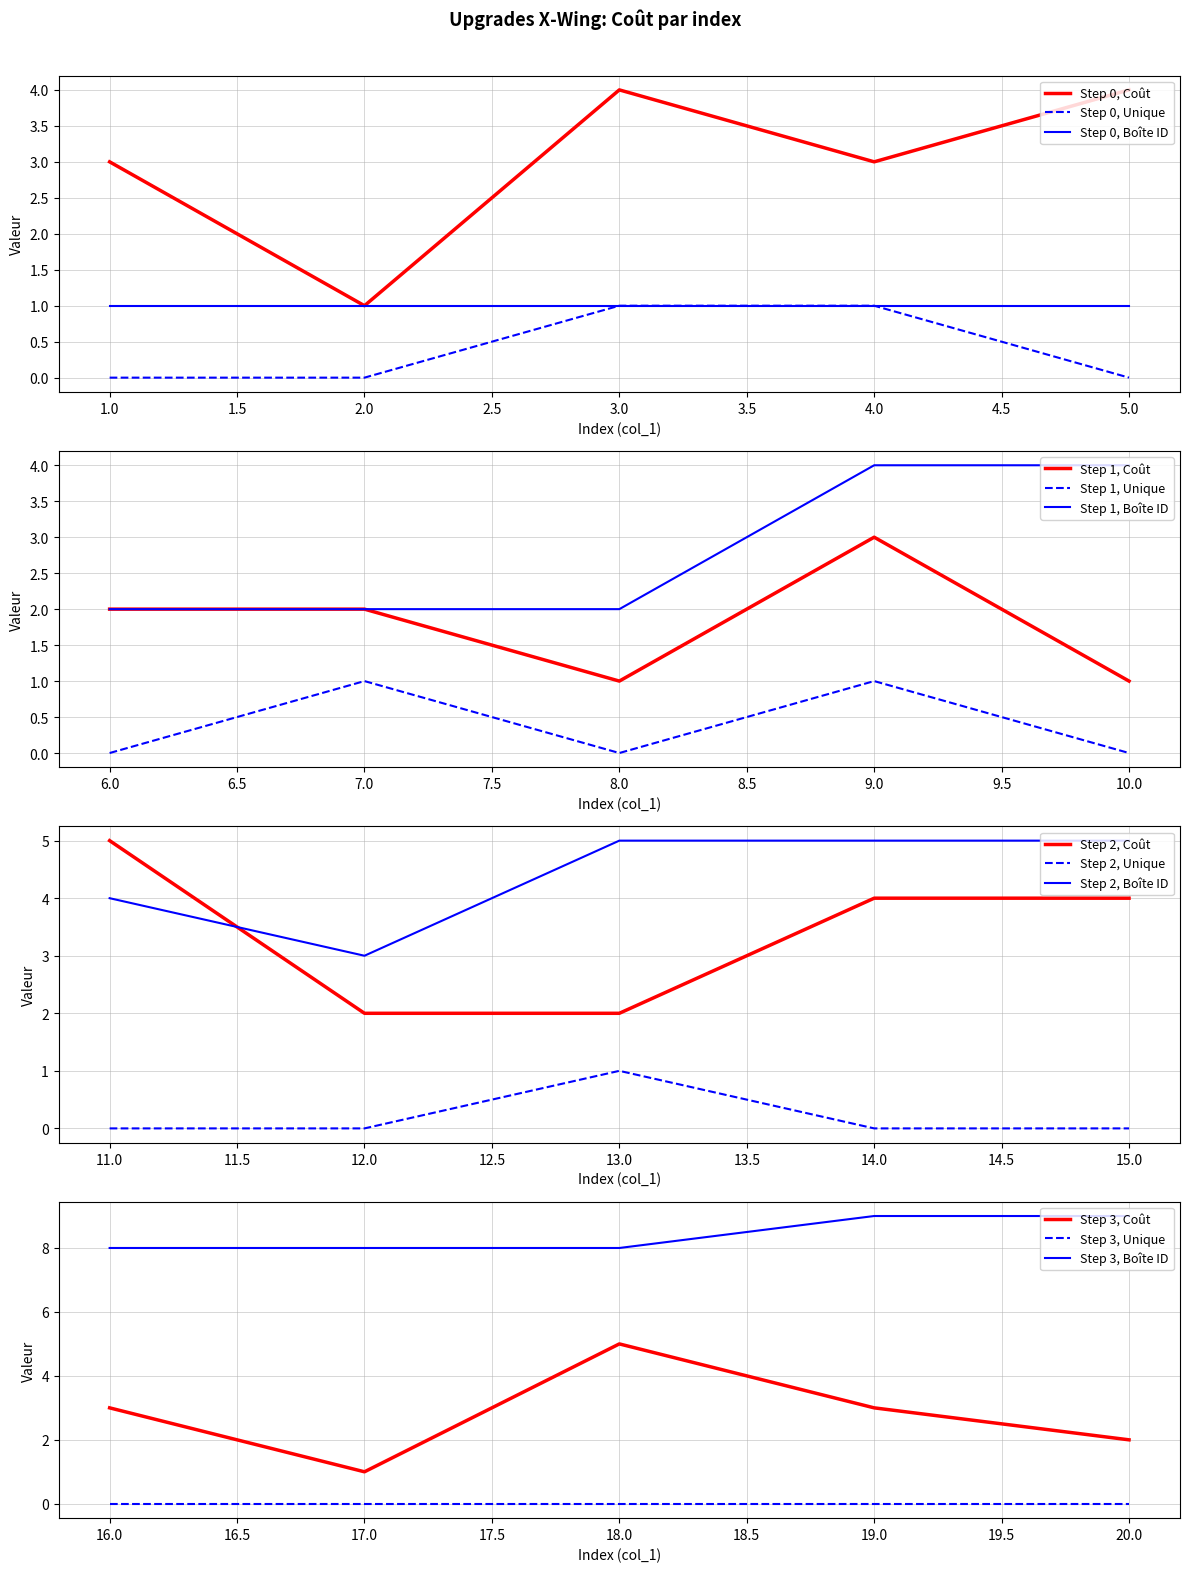

True or false: Coût and col_32 cross at least once.

False